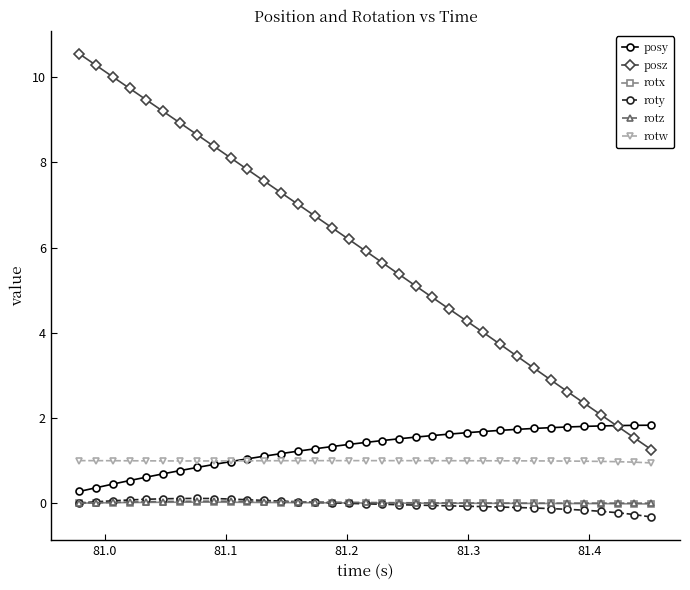

True or false: posz and posy cross at least once.

True